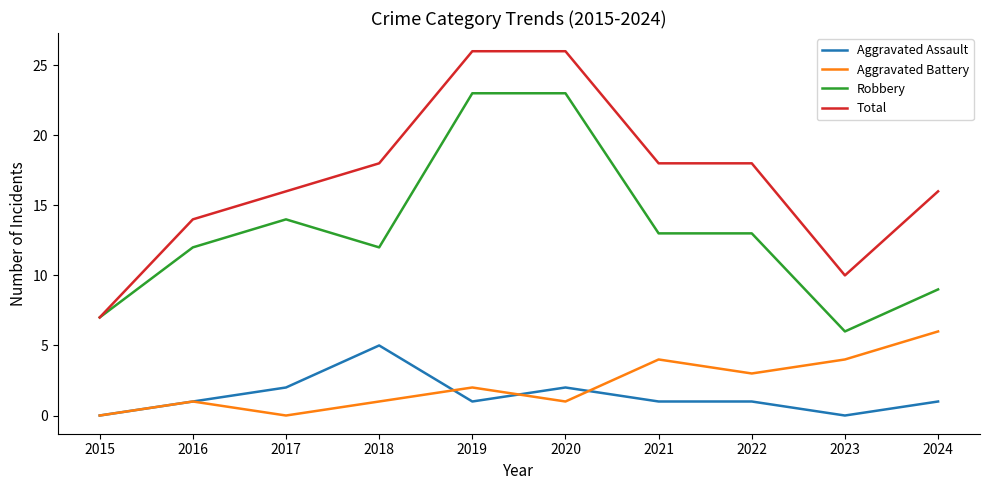

Which series changed the most between 2021 and 2023?

Total